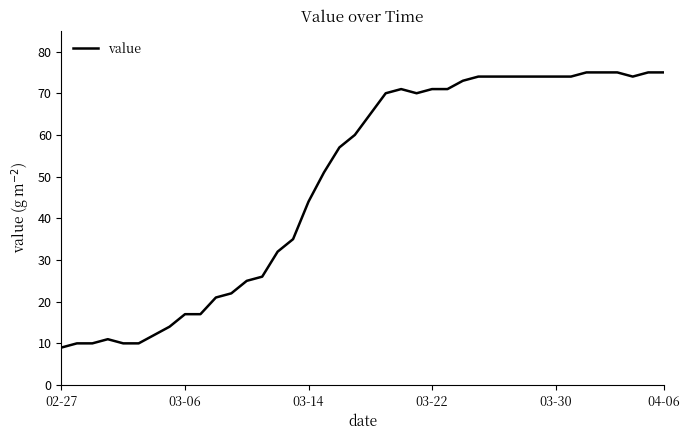

Does the chart display data point markers on the line(s)?

No